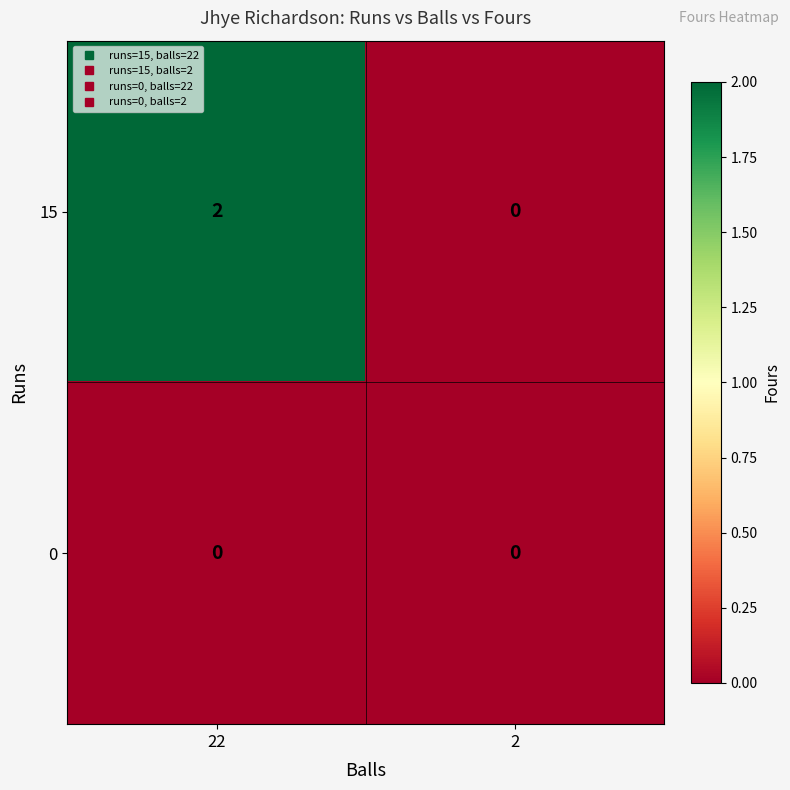

The value of 15 at 2 is -1. True or false?

False